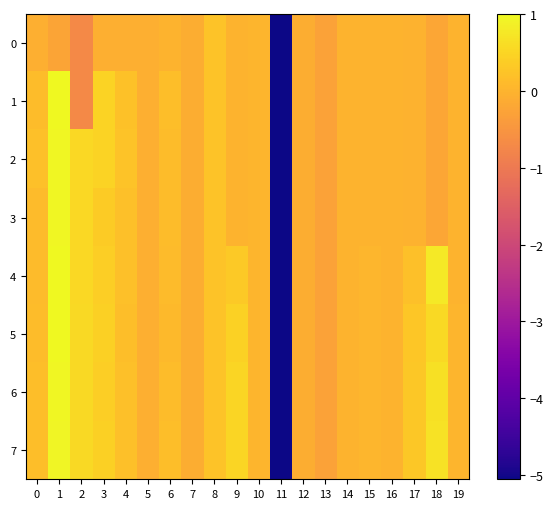

At which category is the sum across all series the highest?

1